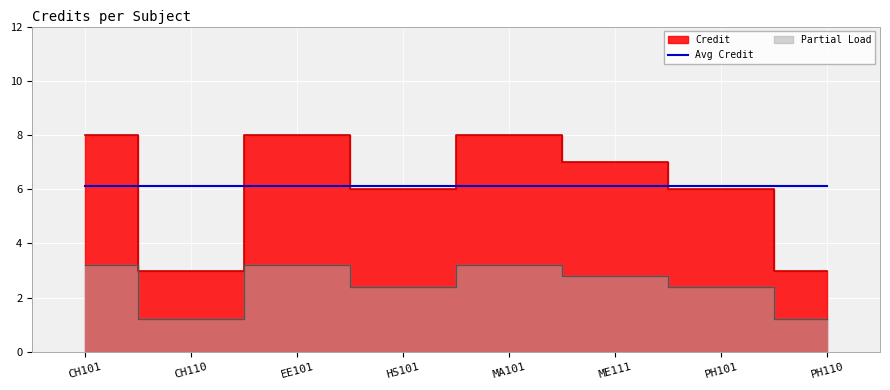

Reading right to left, what are all the values shown in this chart?

PH110=3	PH101=6	ME111=7	MA101=8	HS101=6	EE101=8	CH110=3	CH101=8